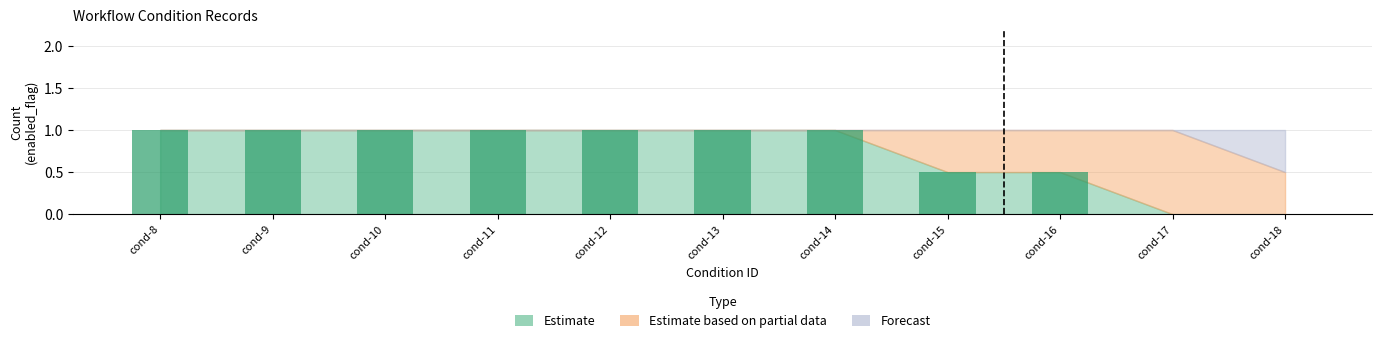

What is the change in value from cond-14 to cond-17?

-1.0